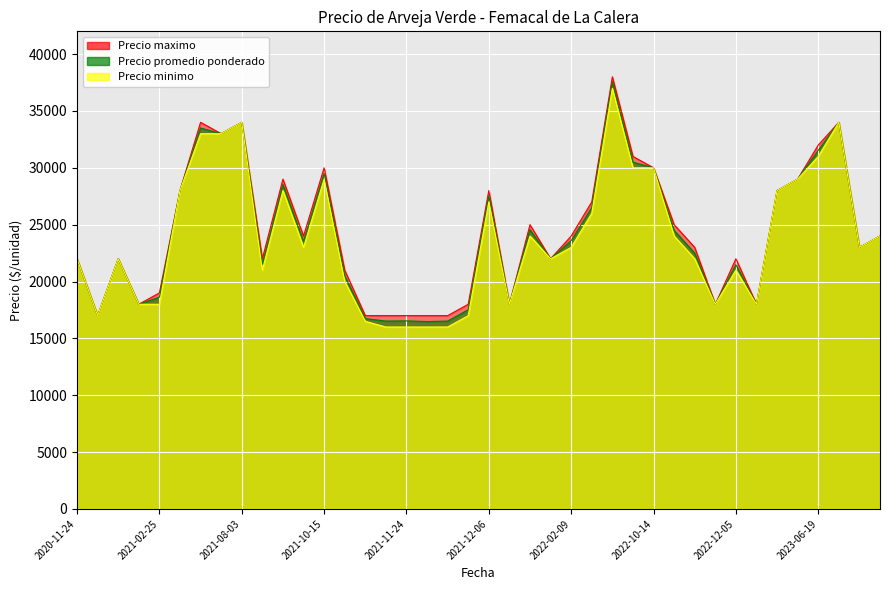

Is the value of Precio minimo at 2020-11-27 greater than the value of Precio promedio ponderado at 2021-11-25?

Yes